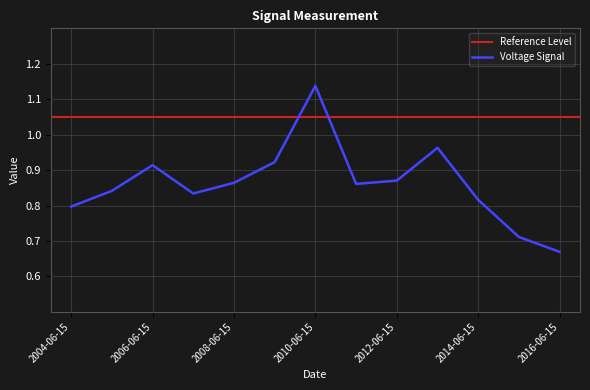

Reading left to right, transcribe all the data shown in this chart.

2004-06-15=0.8	2005-06-15=0.8	2006-06-15=0.9	2007-06-15=0.8	2008-06-15=0.9	2009-06-15=0.9	2010-06-15=1.1	2011-06-15=0.9	2012-06-15=0.9	2013-06-15=1.0	2014-06-15=0.8	2015-06-15=0.7	2016-06-15=0.7